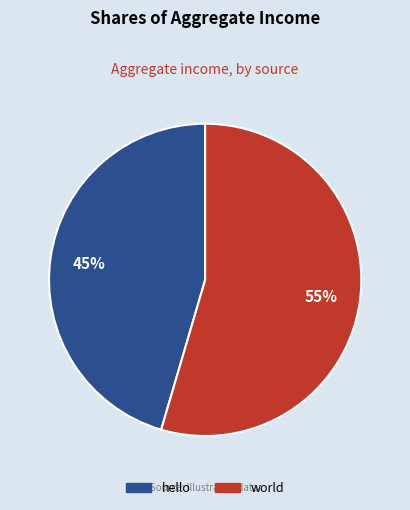

Combined, do hello and world account for over 50%?

Yes